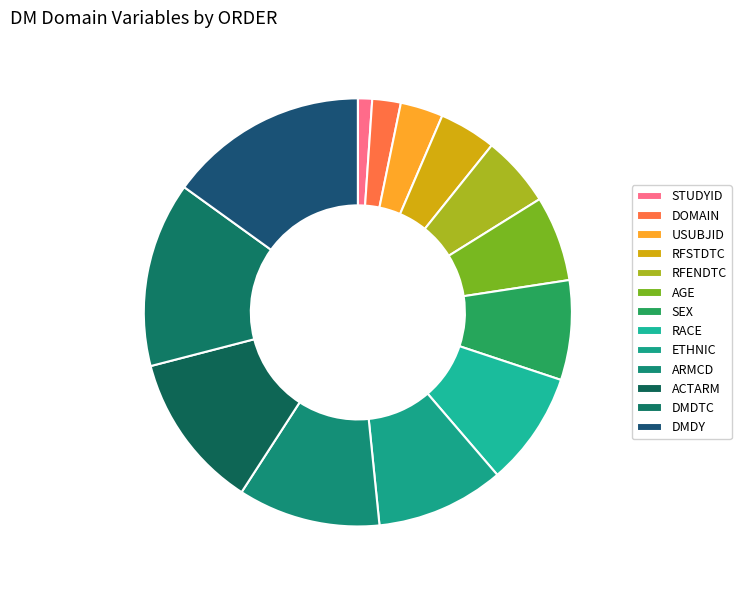

How many segments does this pie chart have?

13